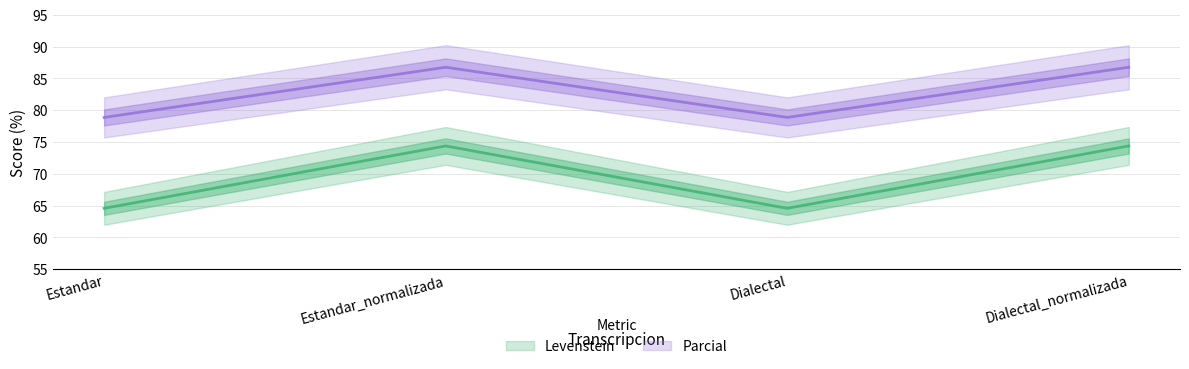

What is the lowest value of the Parcial series?

78.9